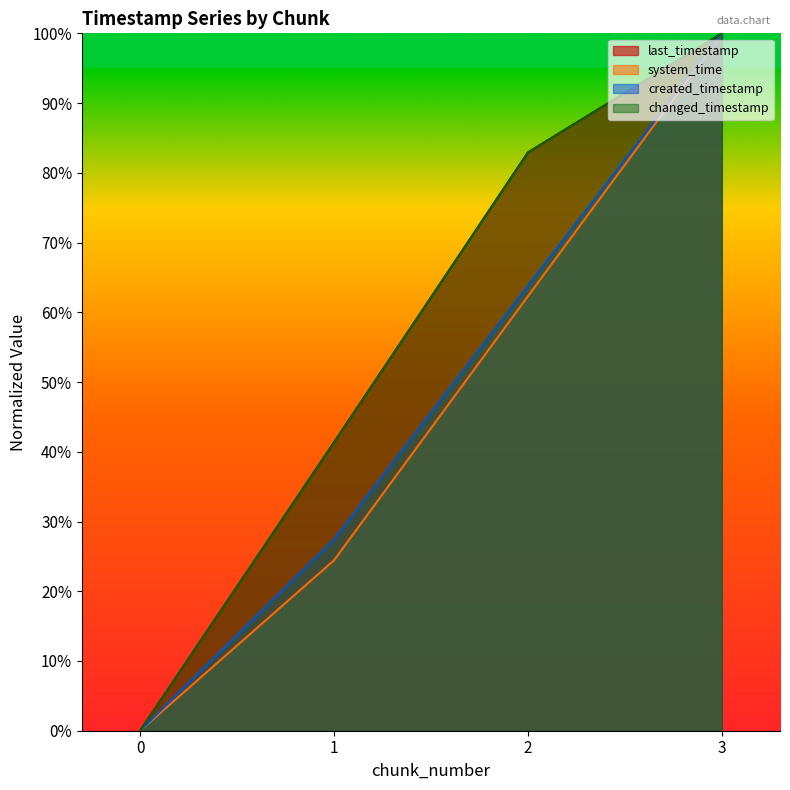

The system_time series shows 95.7 at 2. True or false?

False